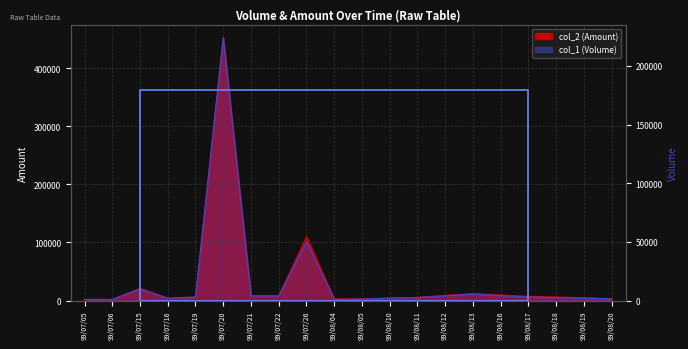

What is the difference between the second highest and second lowest values in the col_1 (Volume) series?

49000